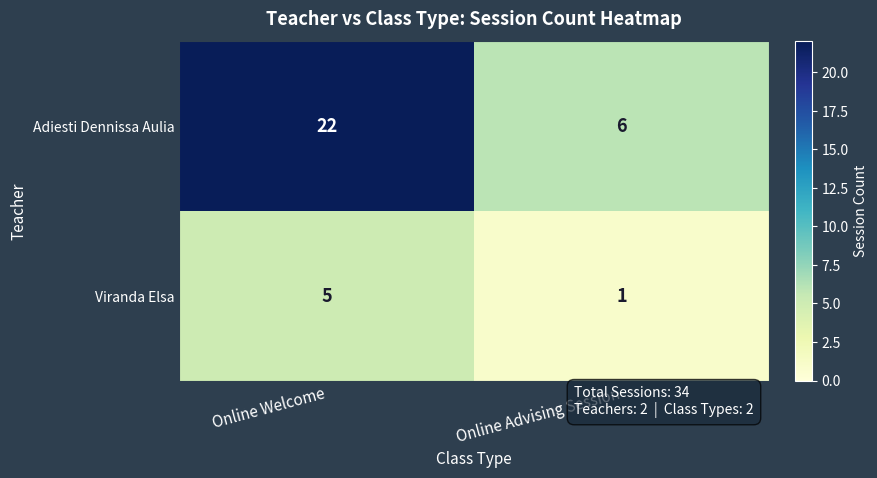

True or false: Viranda Elsa has a value of 8 at Online Welcome.

False